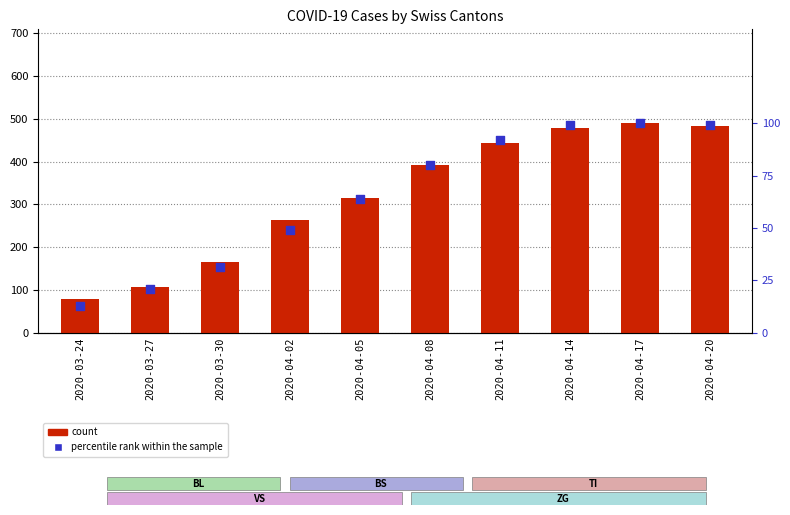

Is the value of count at 2020-03-30 greater than the value of percentile rank within the sample at 2020-04-14?

Yes